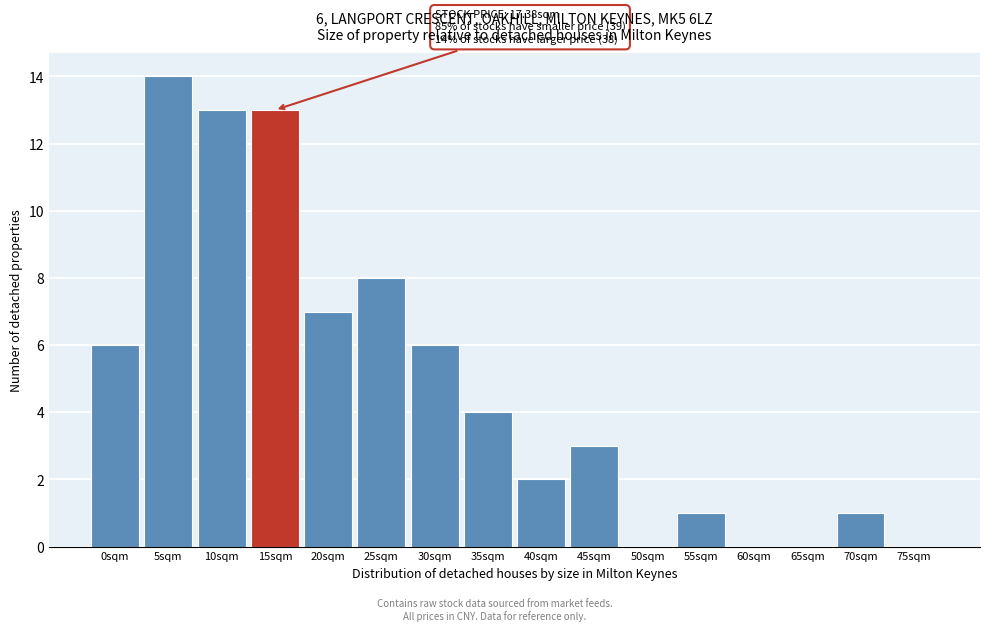

Reading right to left, extract all data points from this chart.

75sqm=0	70sqm=1	65sqm=0	60sqm=0	55sqm=1	50sqm=0	45sqm=3	40sqm=2	35sqm=4	30sqm=6	25sqm=8	20sqm=7	15sqm=13	10sqm=13	5sqm=14	0sqm=6